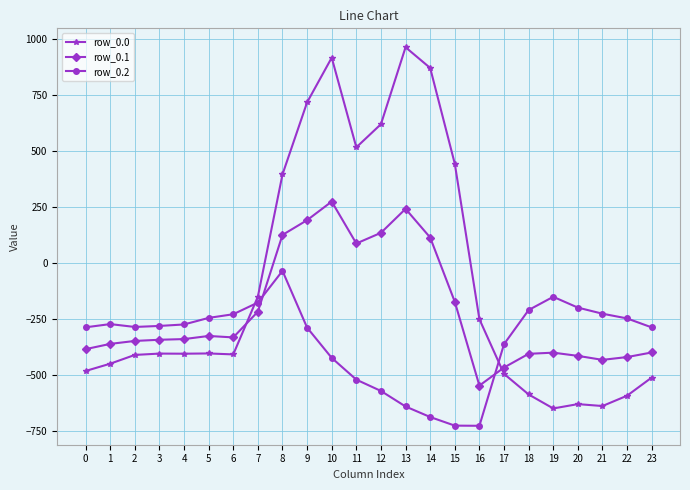

What is the value of the row_0.2 point at the 19th from the left?

-210.0